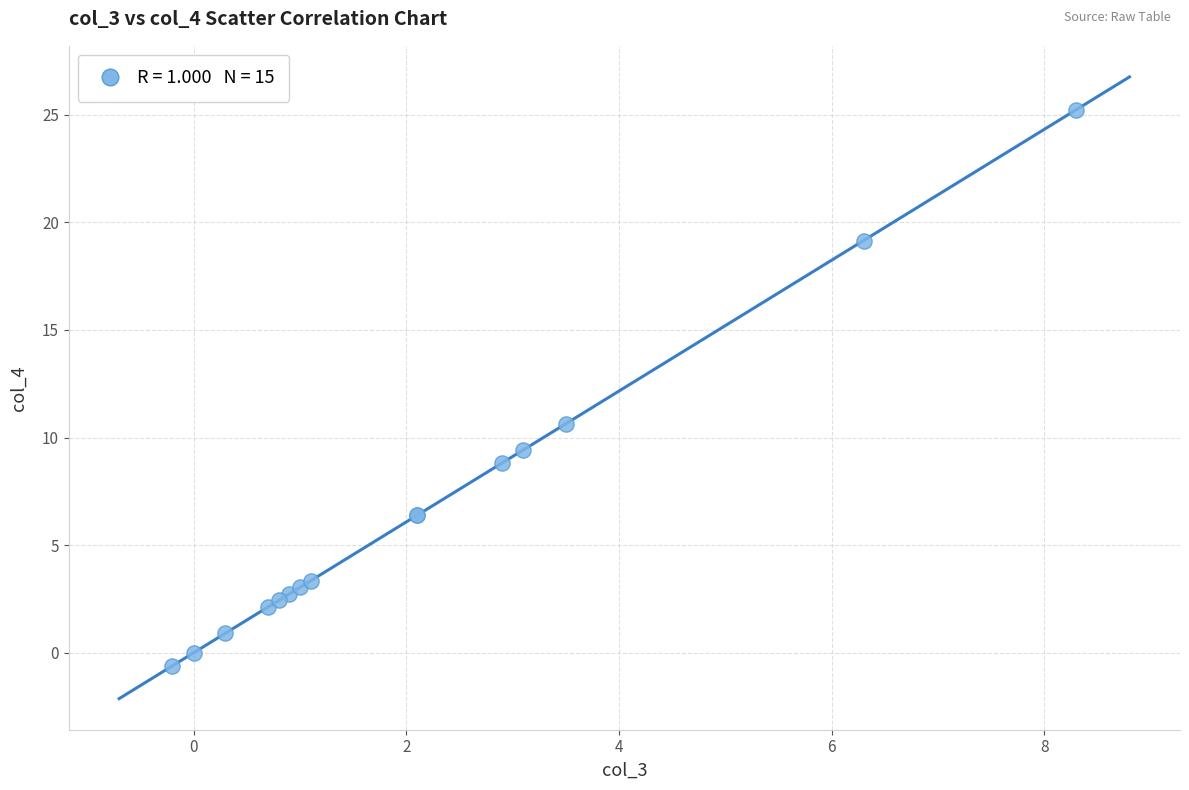

What Y value in the scatter plot is closest to 12?

10.6